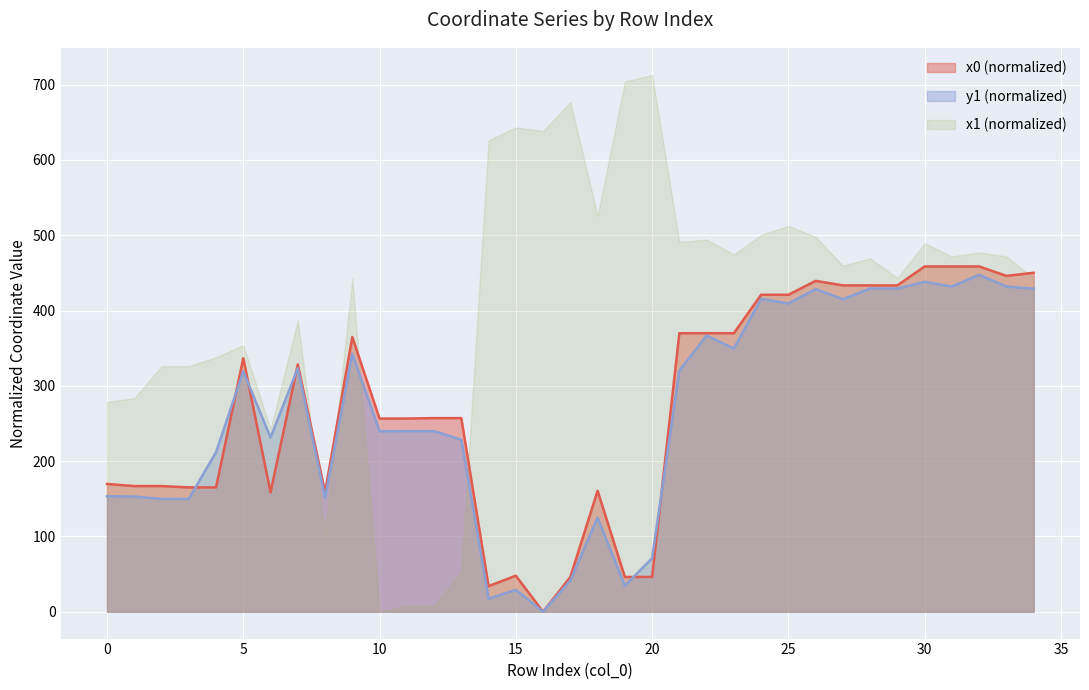

What is the sum of all y1 values?

9192.9